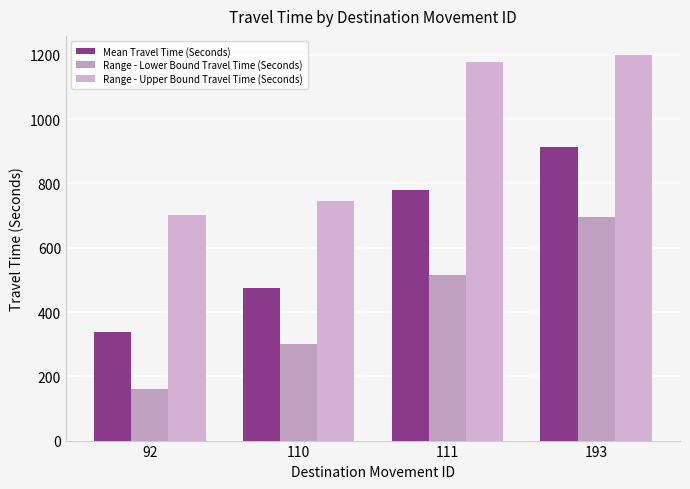

Count the number of categories in the chart.

4